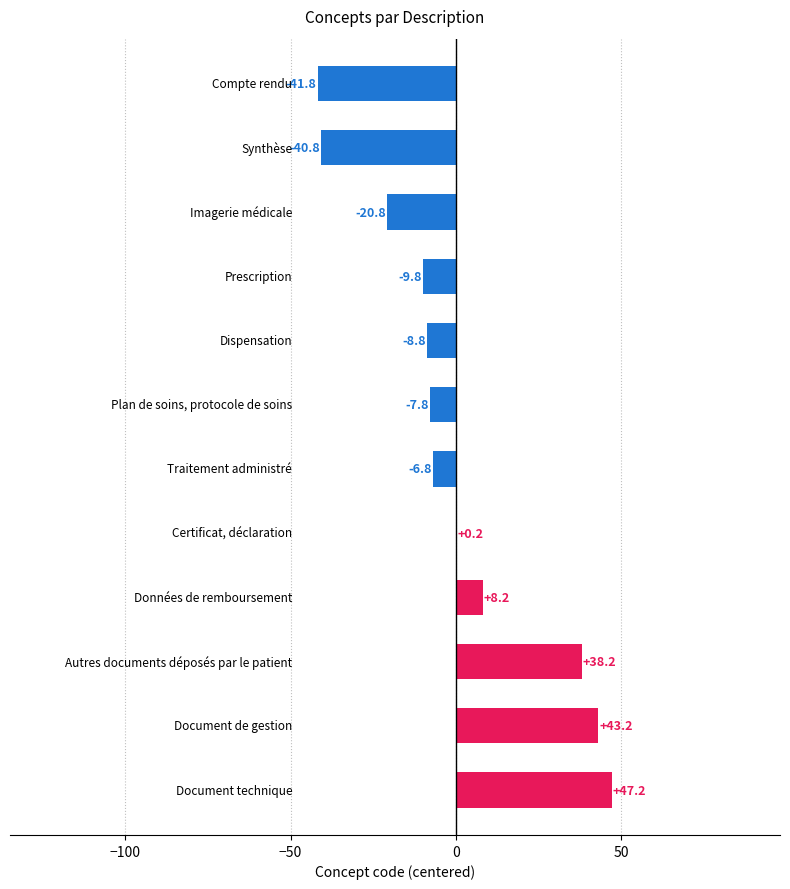

What is the maximum value shown in the chart?

47.2